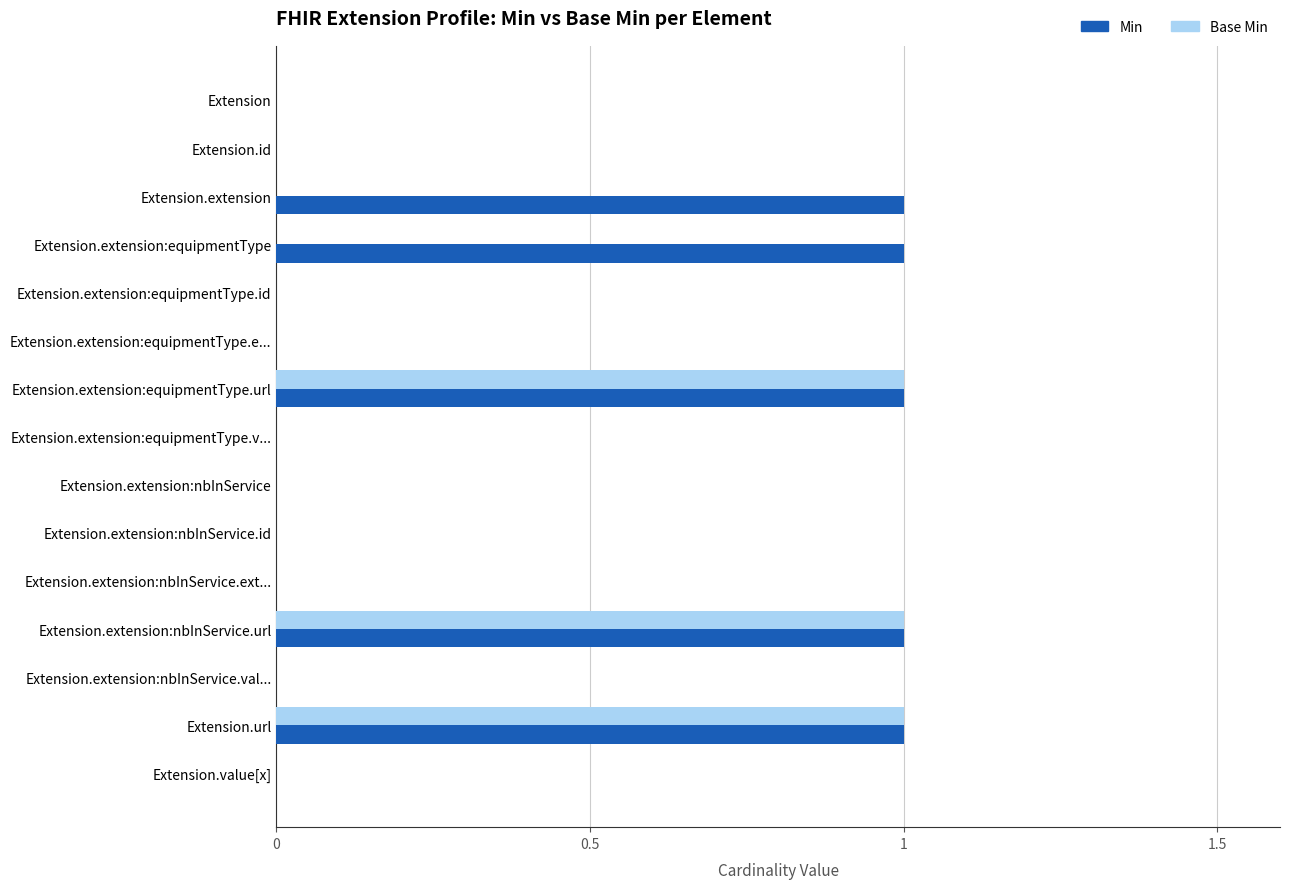

Is it true that Base Min equals 1 at Extension.extension?

False